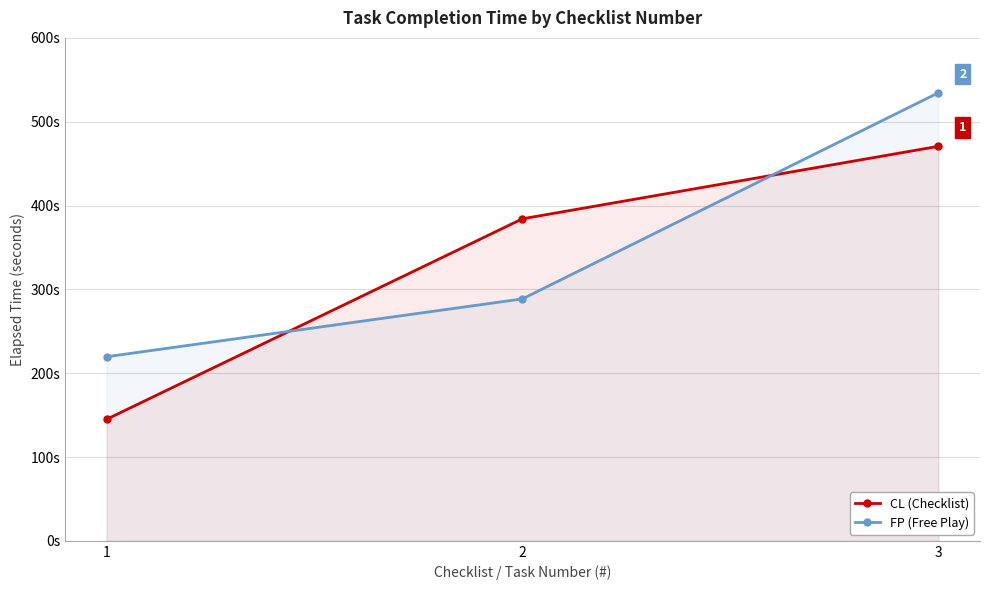

Which series changed the most between 1 and 3?

CL (Checklist)